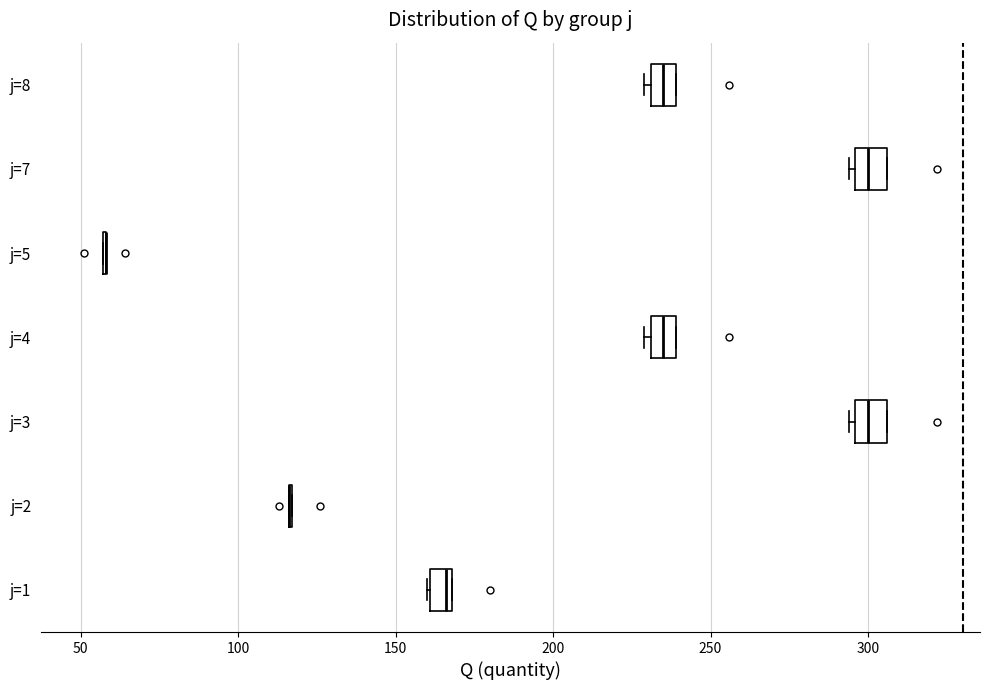

Where is the left edge of the box for j=1 on the x-axis? The values are not printed on the chart, so give them approximately, as read against the axis.

160